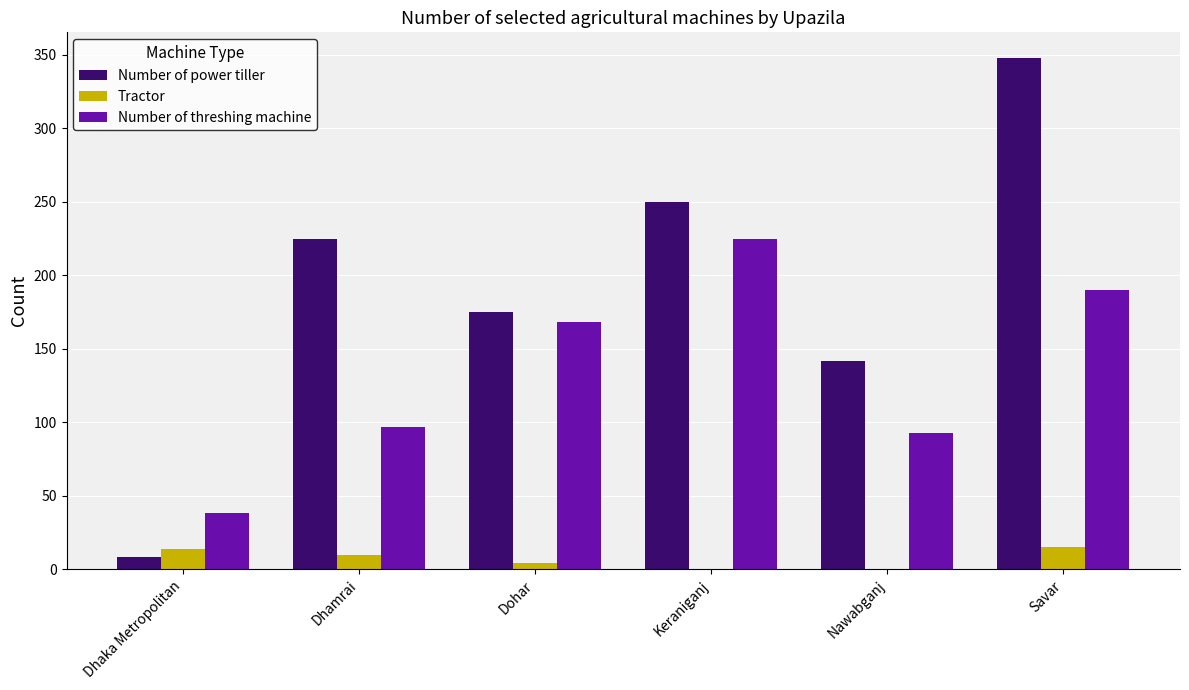

Between Dhamrai and Savar, which series saw the biggest shift?

Number of power tiller